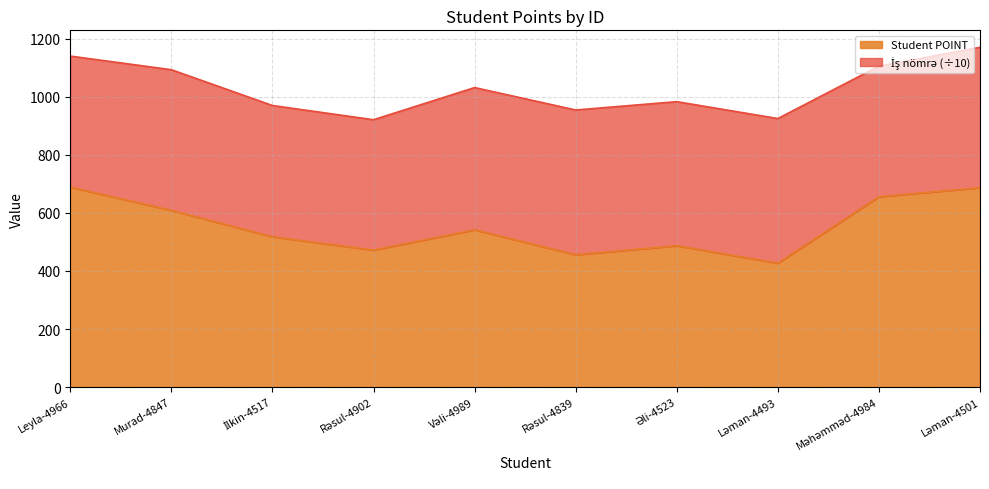

Rank the categories by value from highest to lowest.

Leyla-4966, Ləman-4501, Məhəmməd-4984, Murad-4847, Vəli-4989, İlkin-4517, Əli-4523, Rəsul-4902, Rəsul-4839, Ləman-4493